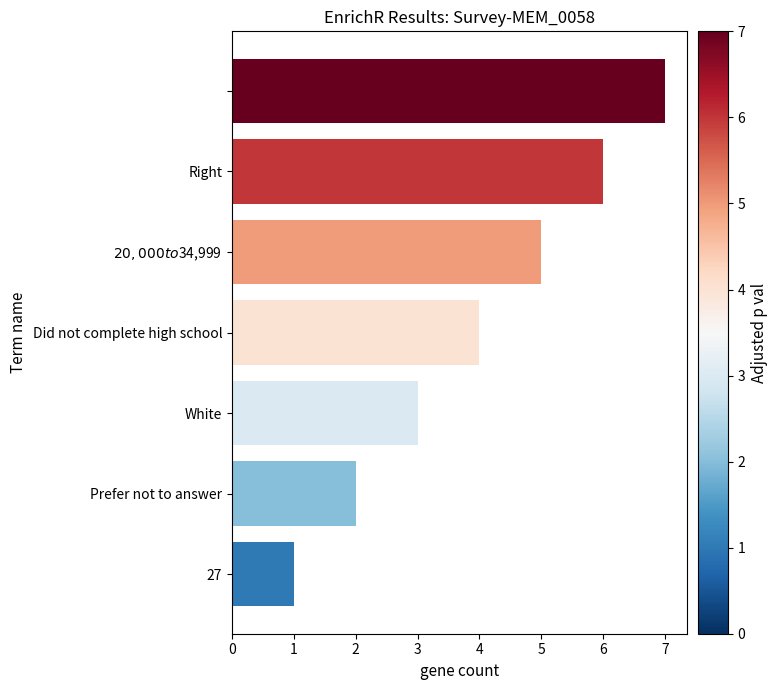

What is the difference between the maximum and minimum values?

6